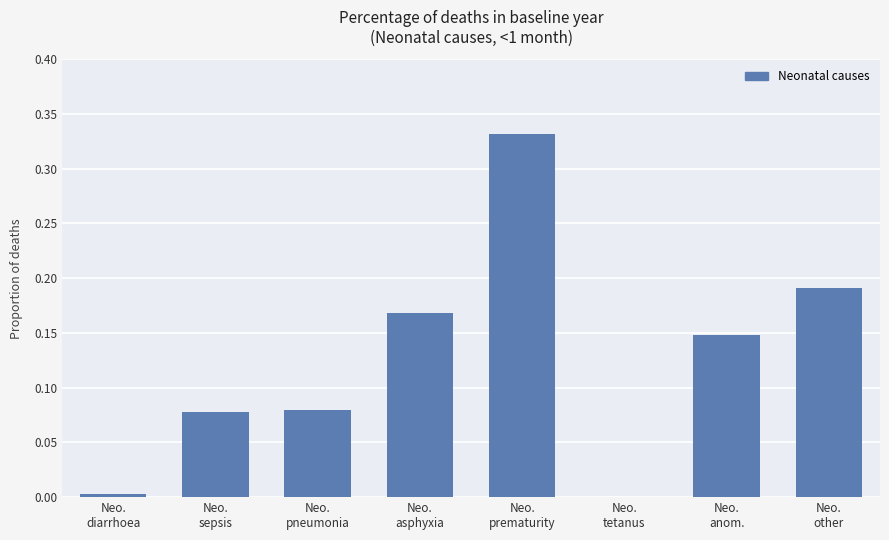

What is the sum of all values?

1.0